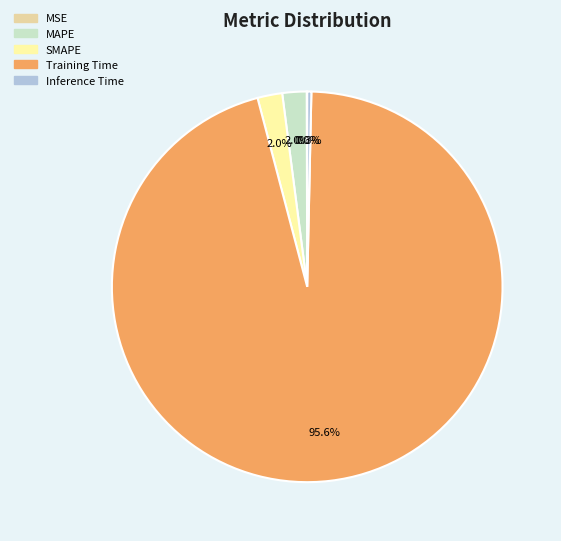

Is there a majority slice in this chart?

Yes